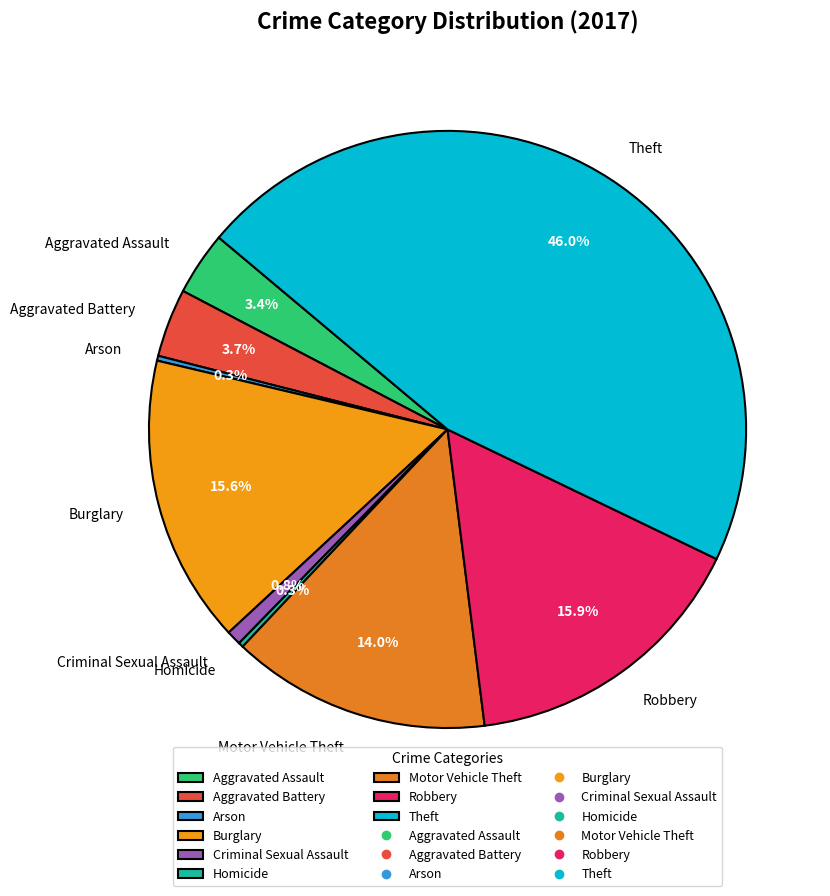

Combined, what portion of the pie is Robbery and Theft?

61.9%